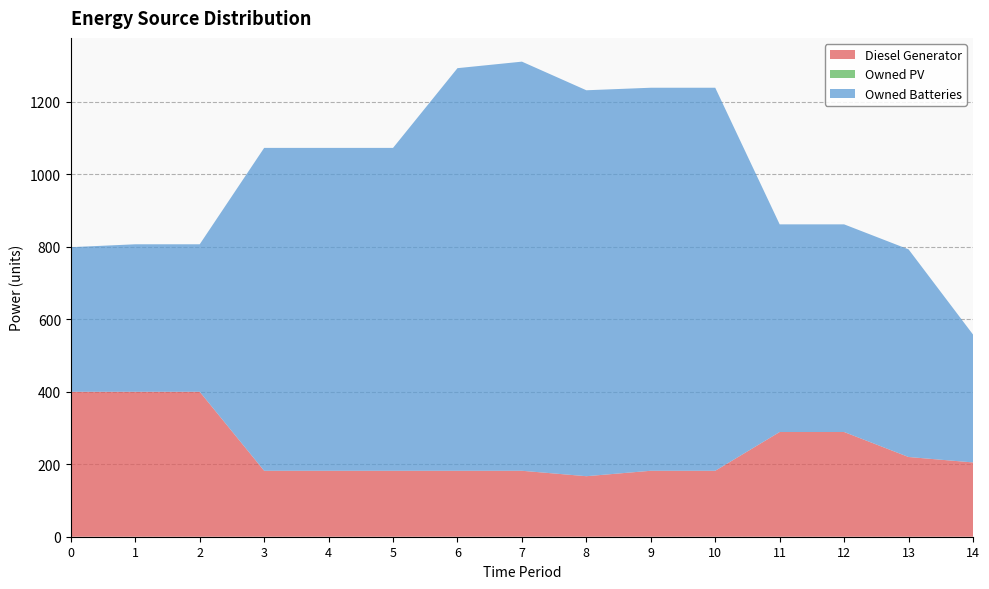

Reading left to right, transcribe all the data shown in this chart.

Diesel Generator: 0=400.0	1=400.0	2=400.0	3=182.0	4=182.0	5=182.0	6=182.0	7=182.0	8=167.0	9=182.0	10=182.0	11=289.0	12=289.0	13=220.0	14=205.0
Owned PV: 0=0.0	1=0.0	2=0.0	3=0.0	4=0.0	5=0.0	6=0.0	7=0.0	8=0.0	9=0.0	10=0.0	11=0.0	12=0.0	13=0.0	14=0.0
Owned Batteries: 0=399.0	1=407.0	2=407.0	3=891.0	4=891.0	5=891.0	6=1111.0	7=1129.0	8=1065.0	9=1057.0	10=1057.0	11=573.0	12=573.0	13=573.0	14=353.0